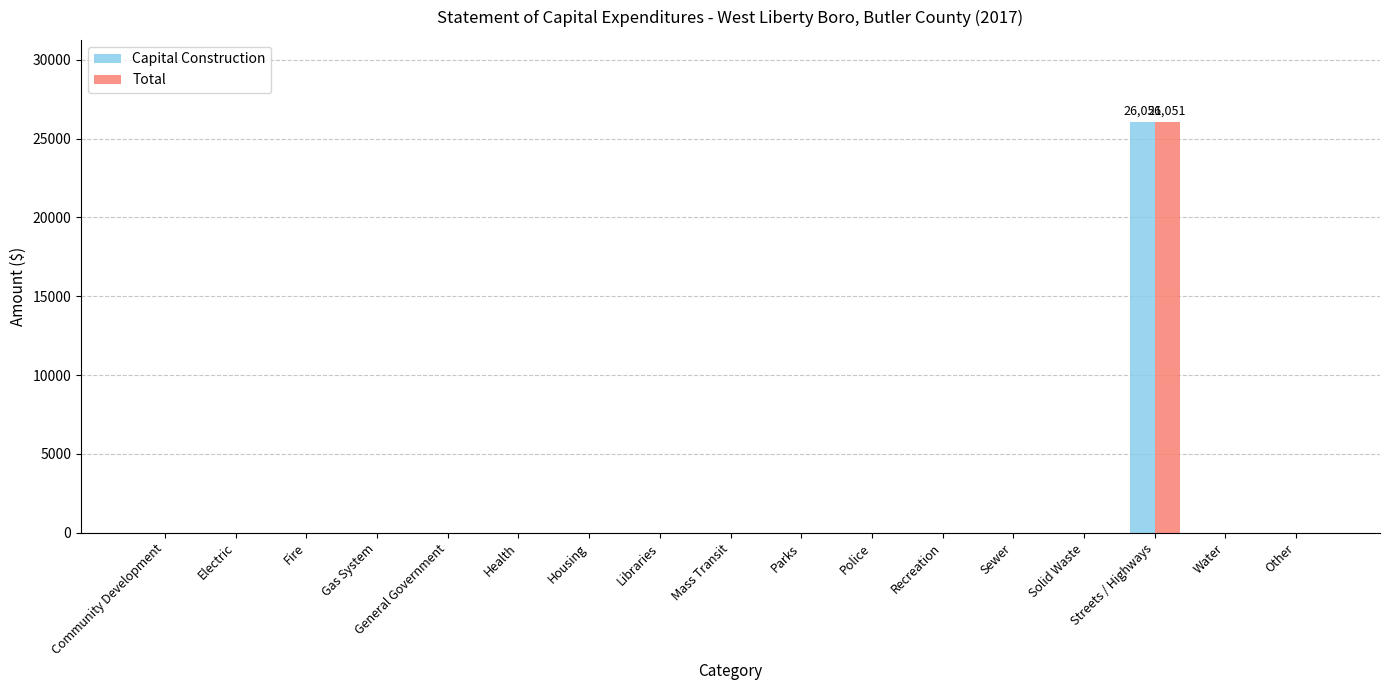

How many groups of bars are there?

17